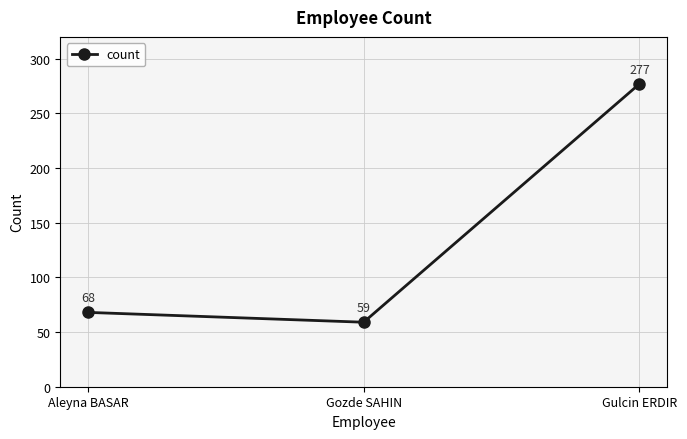

Reading left to right, extract all data points from this chart.

Aleyna BASAR=68	Gozde SAHIN=59	Gulcin ERDIR=277